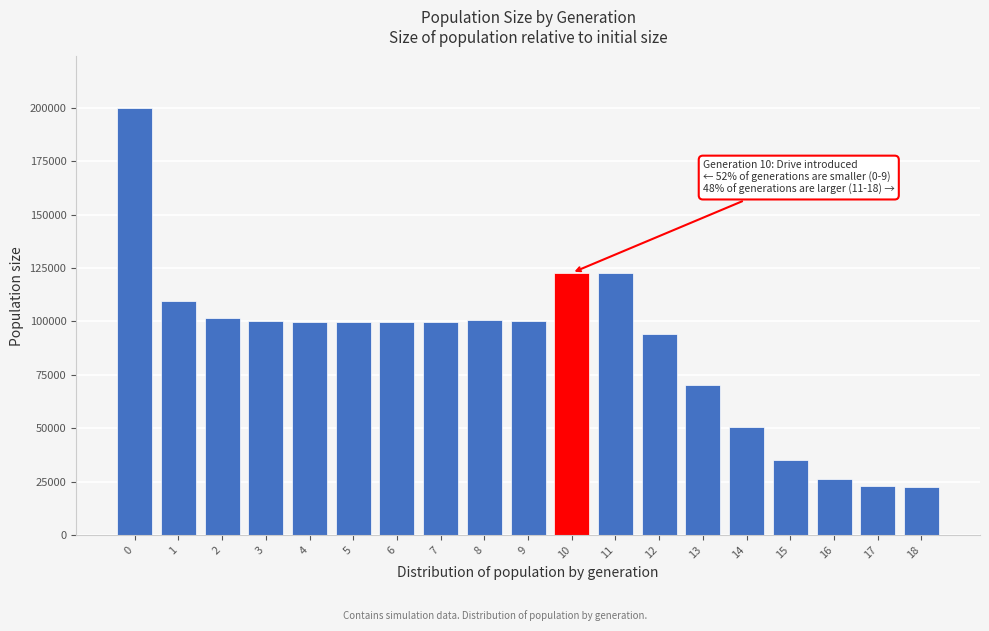

What is the value of the 6th bar from the left?

99892